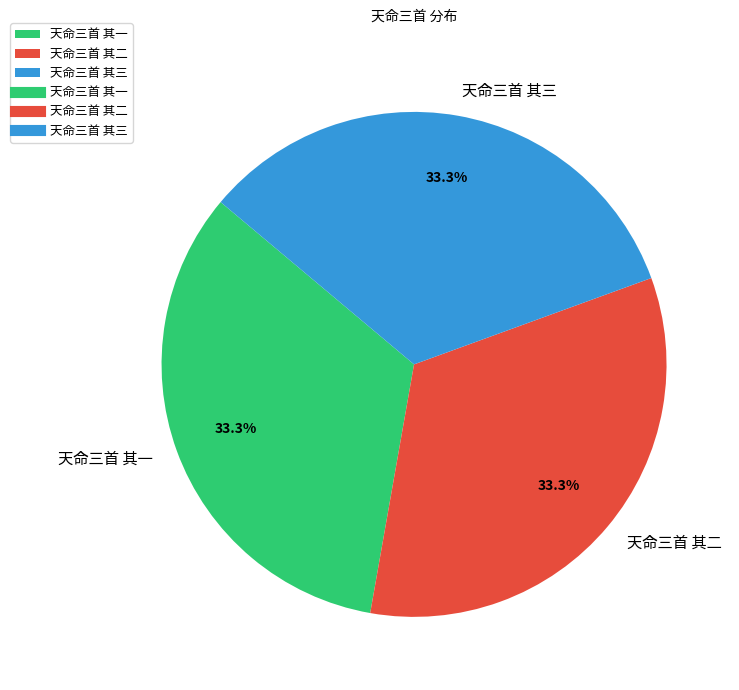

What percentage is NOT represented by 天命三首 其一?

66.7%